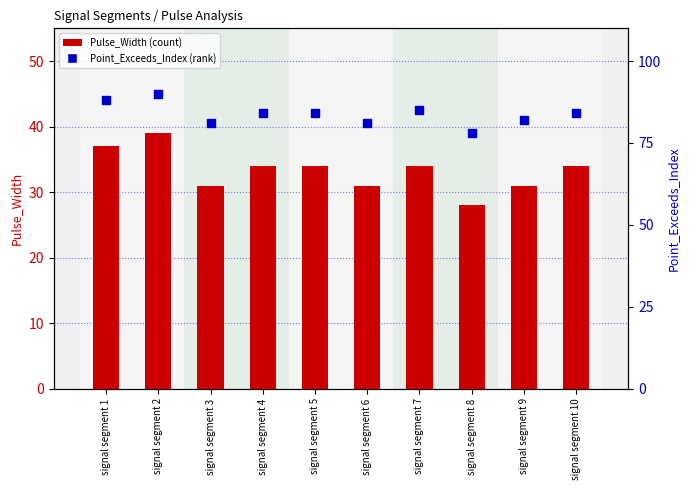

Which series has the largest total across all categories?

Point_Exceeds_Index